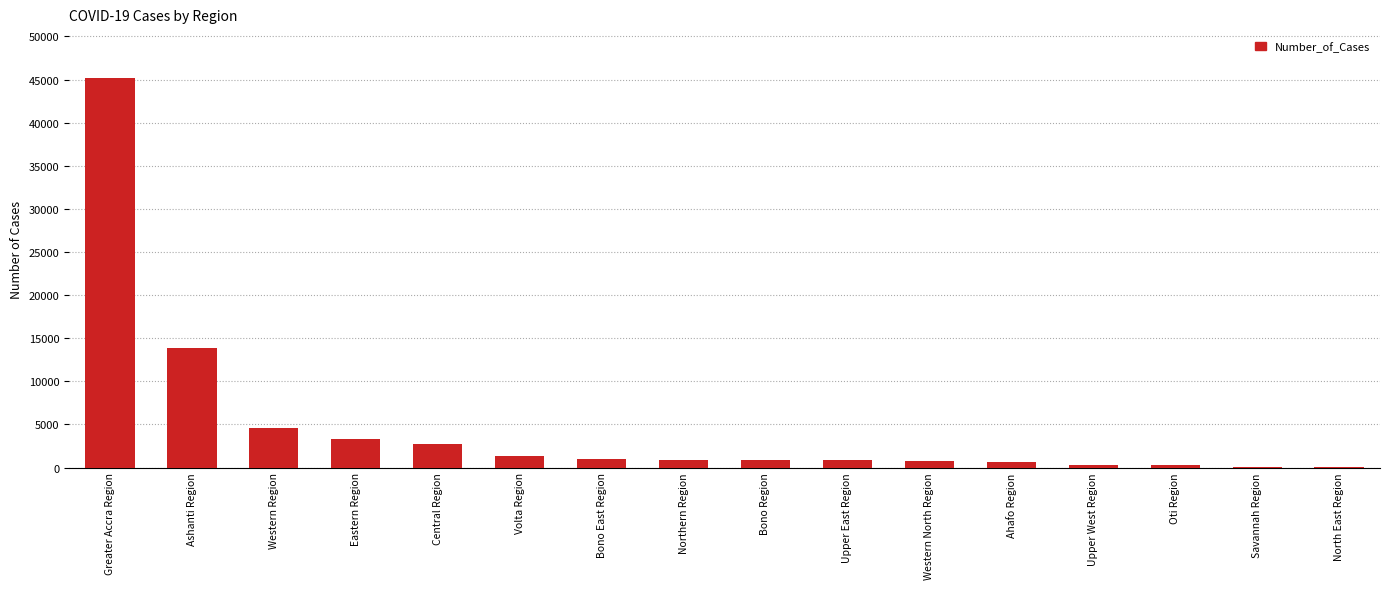

The chart shows a value of 45191 at Greater Accra Region. True or false?

True